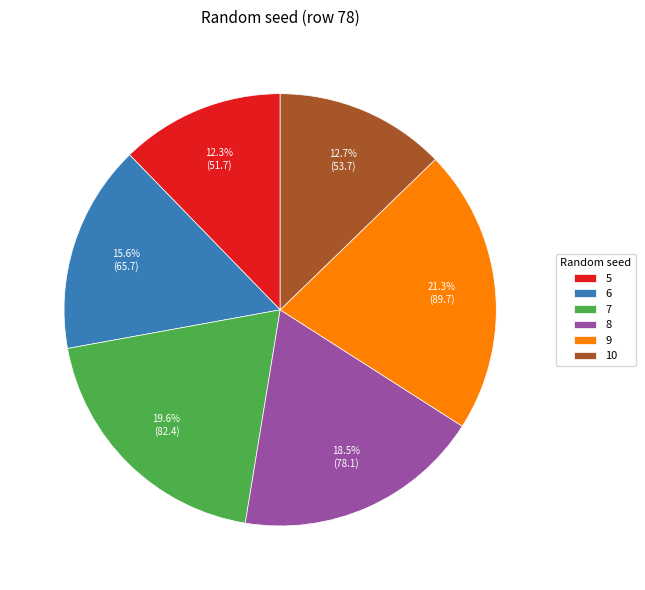

What portion of the pie excludes 5?

87.7%